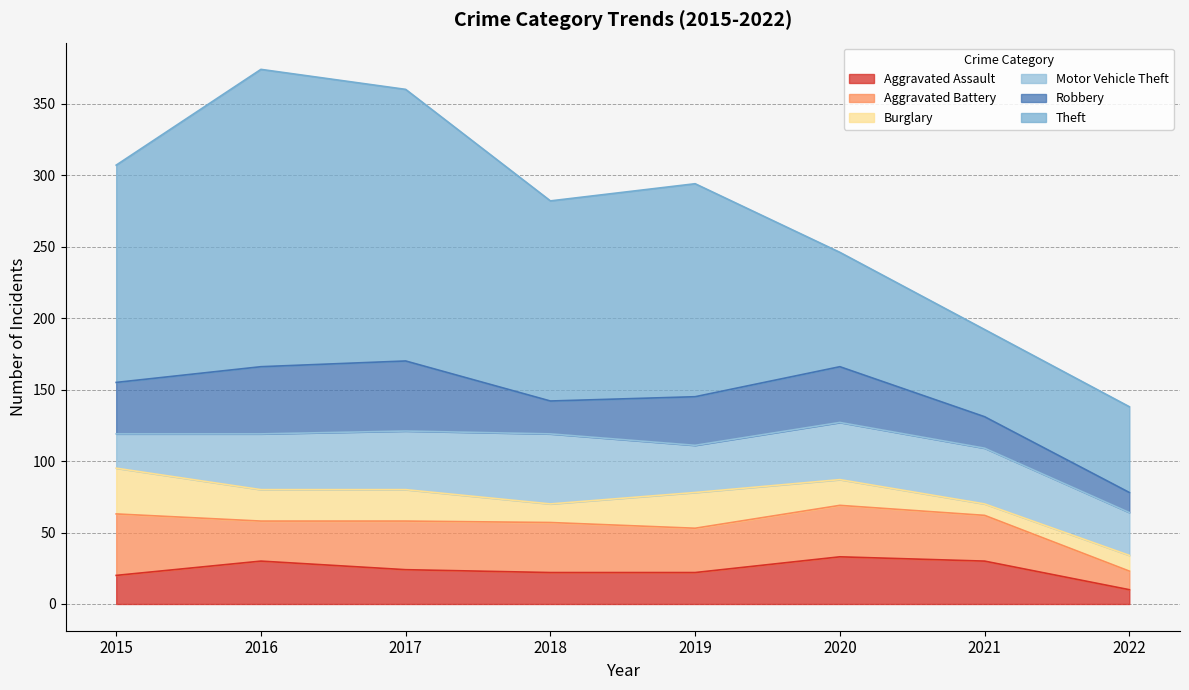

True or false: Motor Vehicle Theft has more than 0 interior local peaks.

True